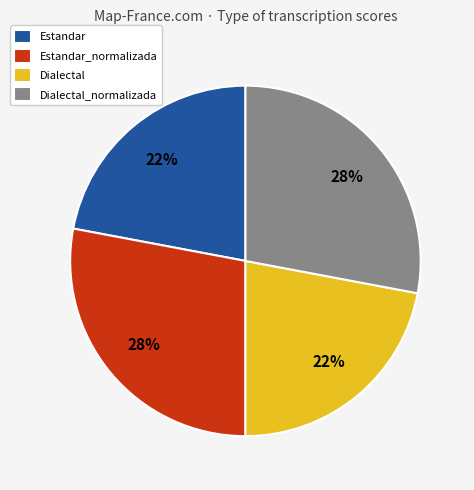

Is it true that Estandar is 9% of the pie?

False